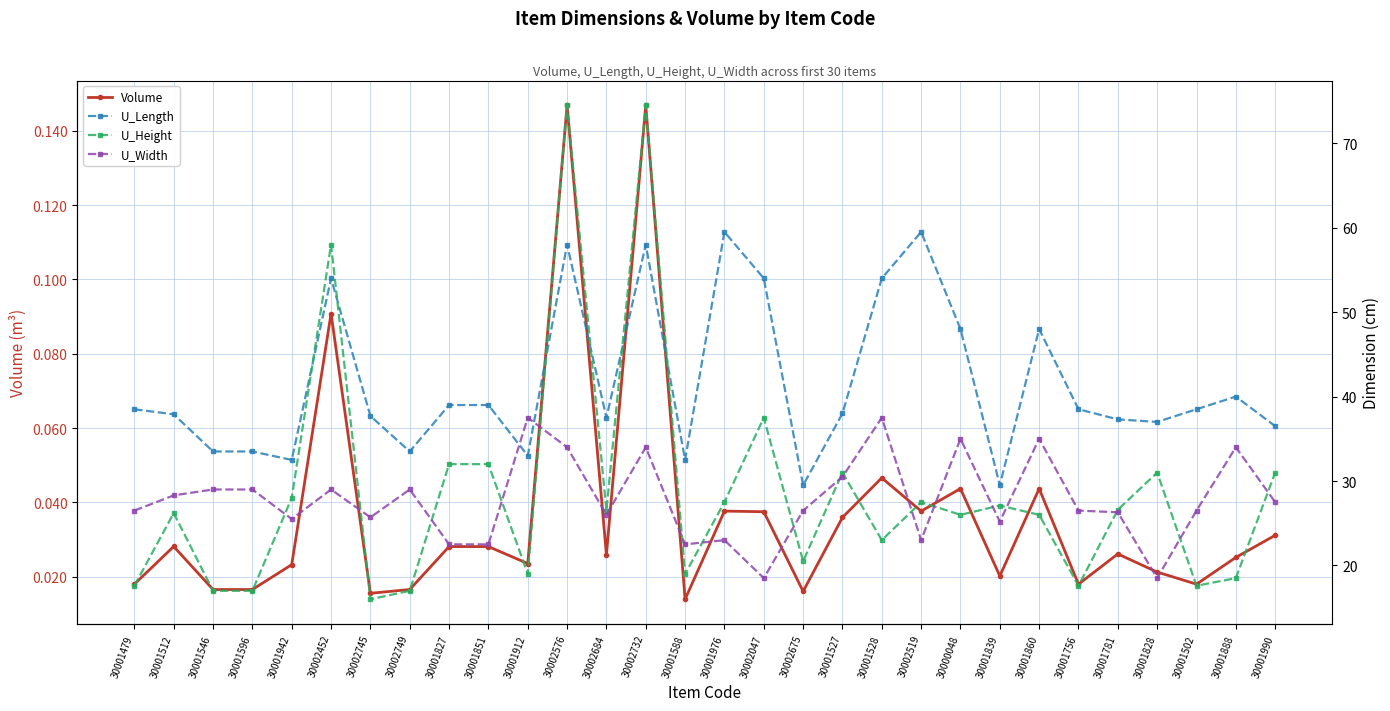

What is the sum of all U_Width values?

834.5